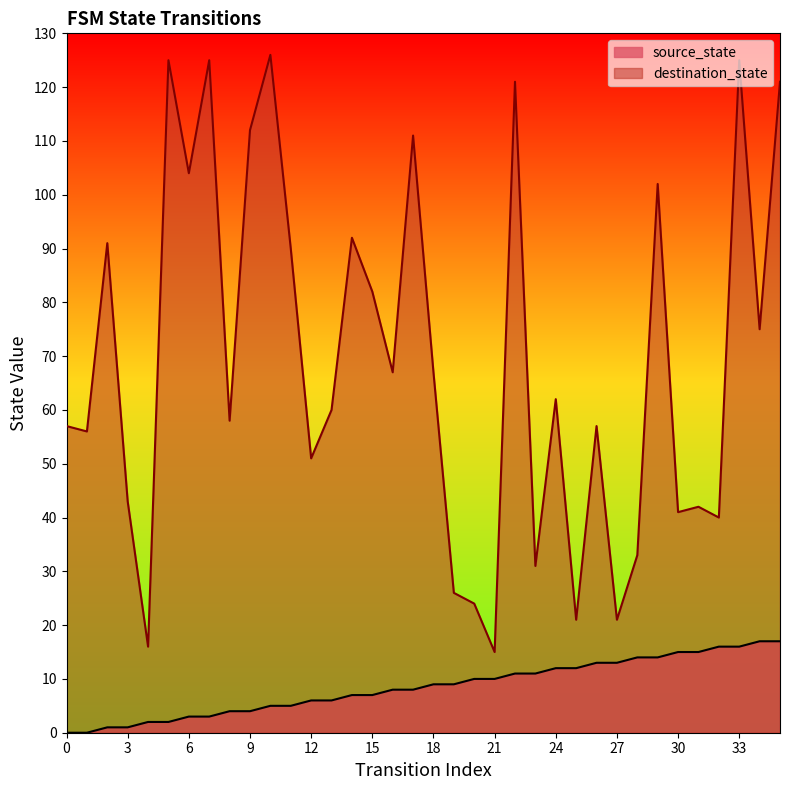

Is the value of source_state at 4 greater than the value of destination_state at 11?

No